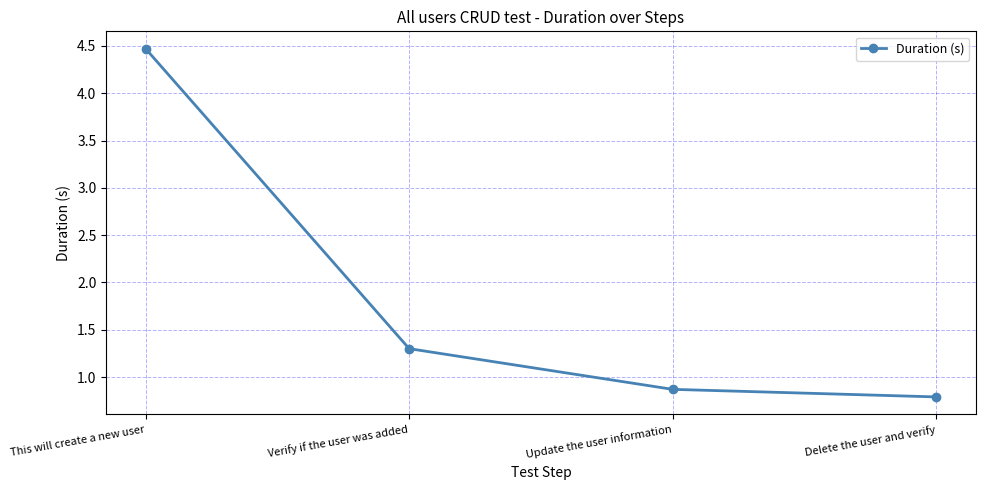

How many data points are above 1?

2